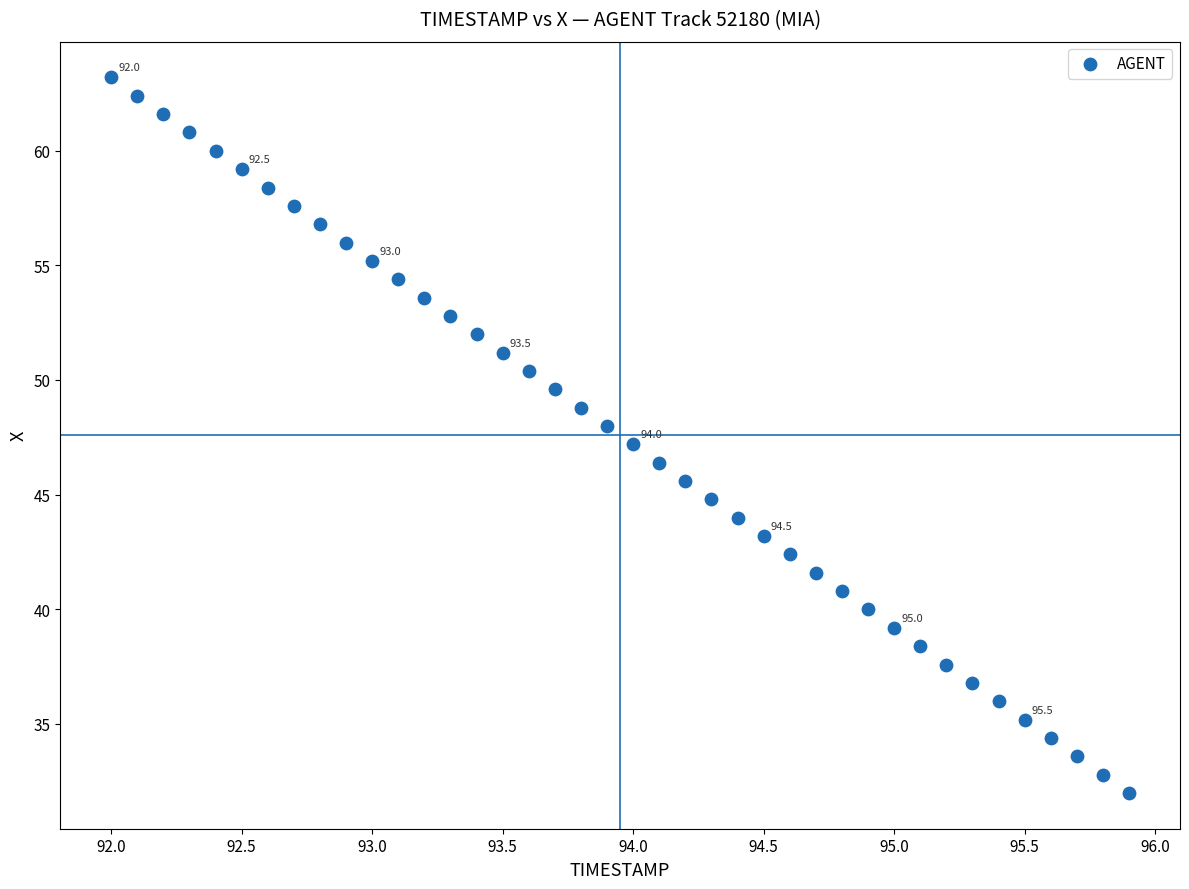

What is the range of X values (max minus min)?

3.9